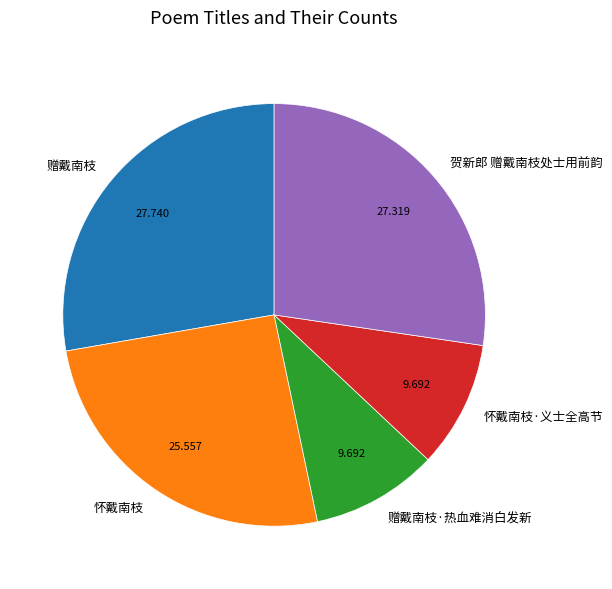

Combined, do 赠戴南枝 and 赠戴南枝·热血难消白发新 account for over 50%?

No